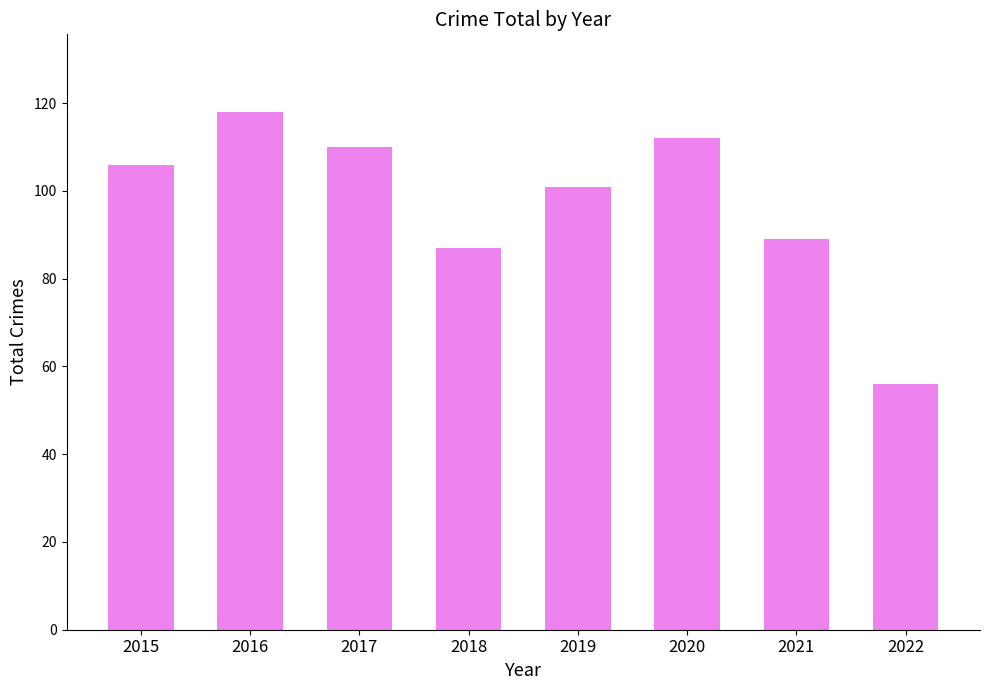

At which category does the chart reach its peak across all series?

2016